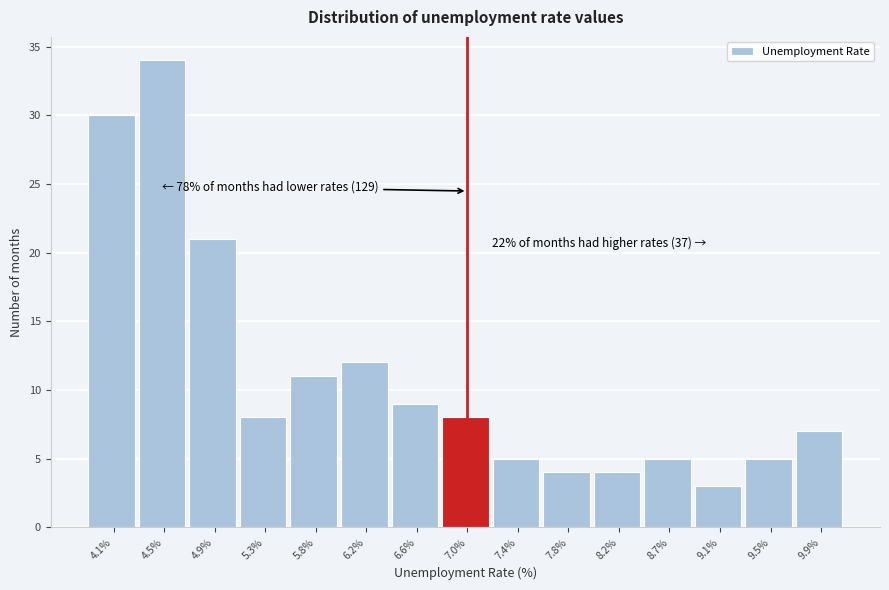

Which range on the x-axis has the tallest bar?

4.30 to 4.75